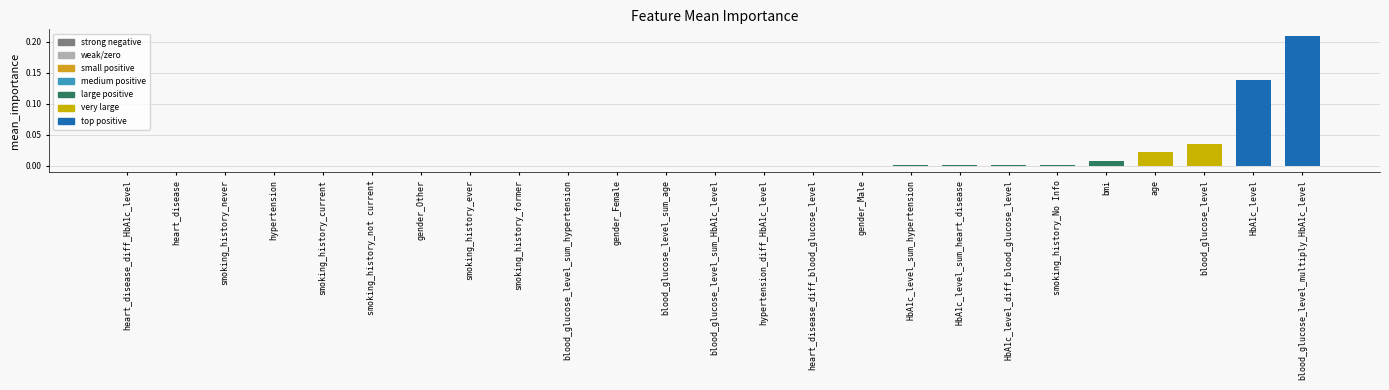

How many series are shown in this chart?

1